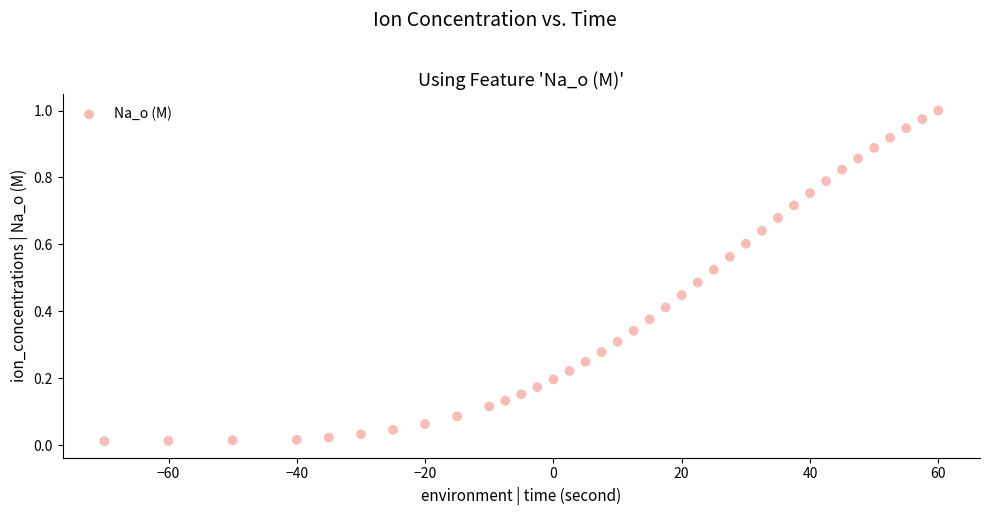

What is the range of X values (max minus min)?

130.0